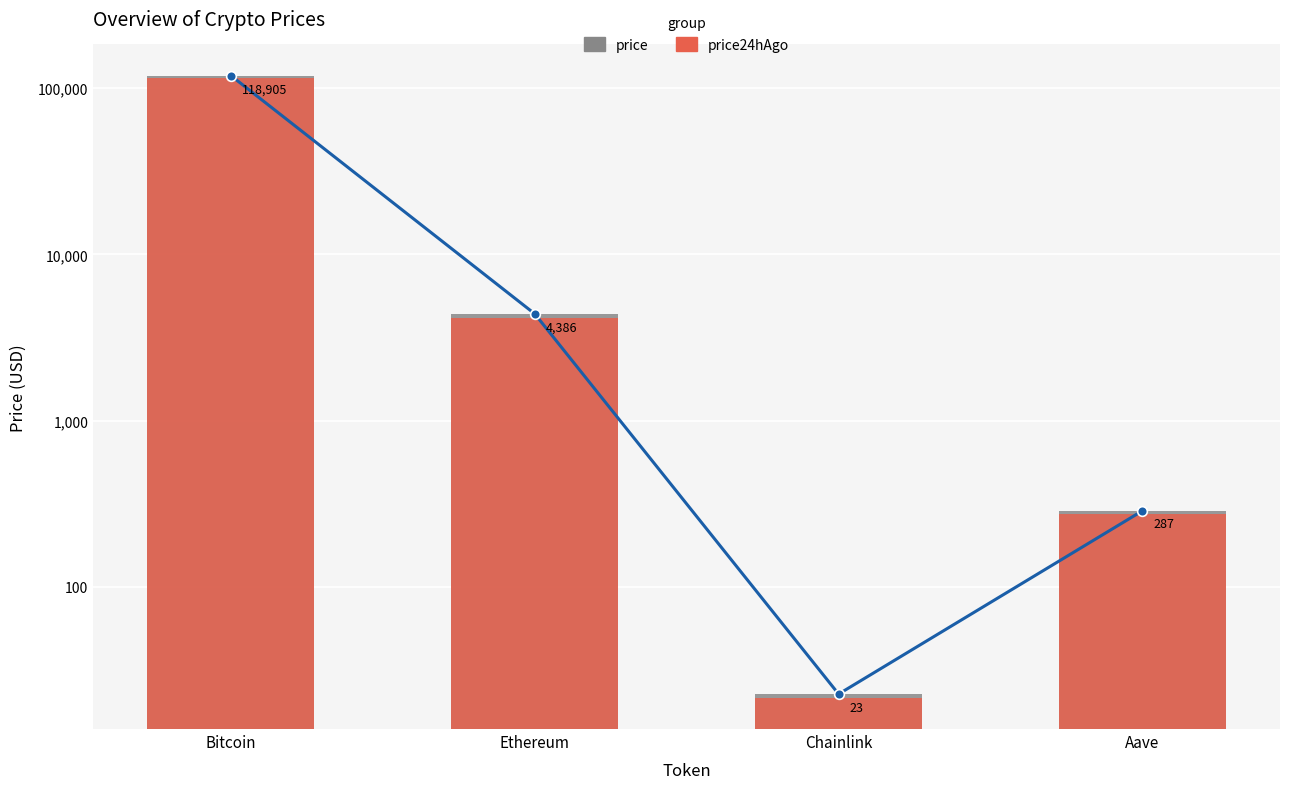

Rank the categories by price (line) value from highest to lowest.

Bitcoin, Ethereum, Aave, Chainlink